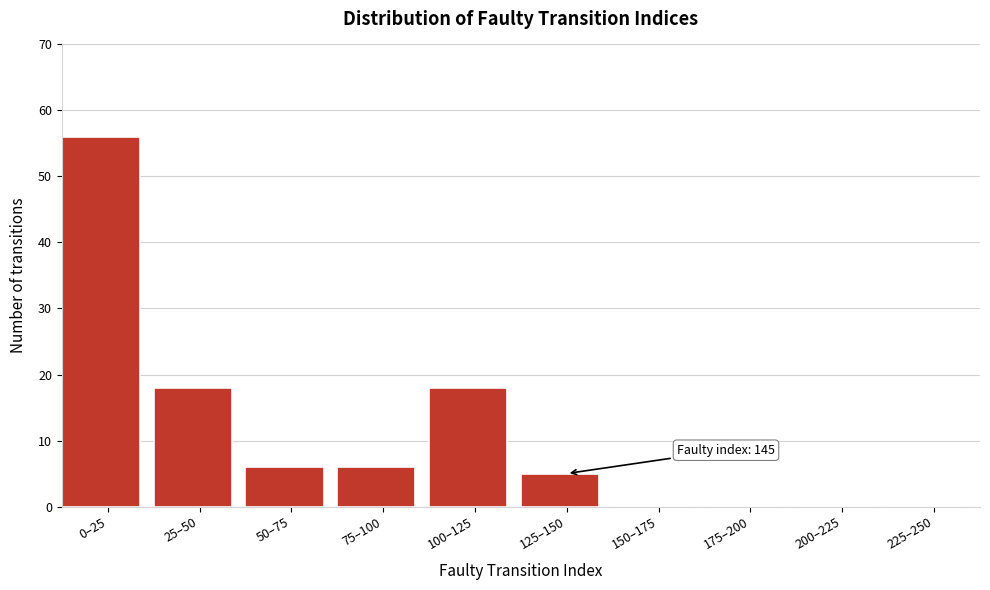

Reading left to right, what are all the values shown in this chart?

0–25=56	25–50=18	50–75=6	75–100=6	100–125=18	125–150=5	150–175=0	175–200=0	200–225=0	225–250=0